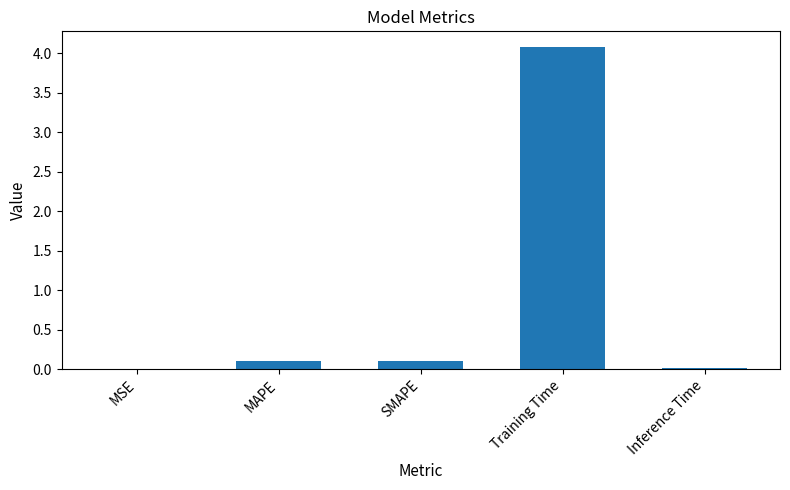

Between Inference Time and SMAPE, which is larger?

SMAPE